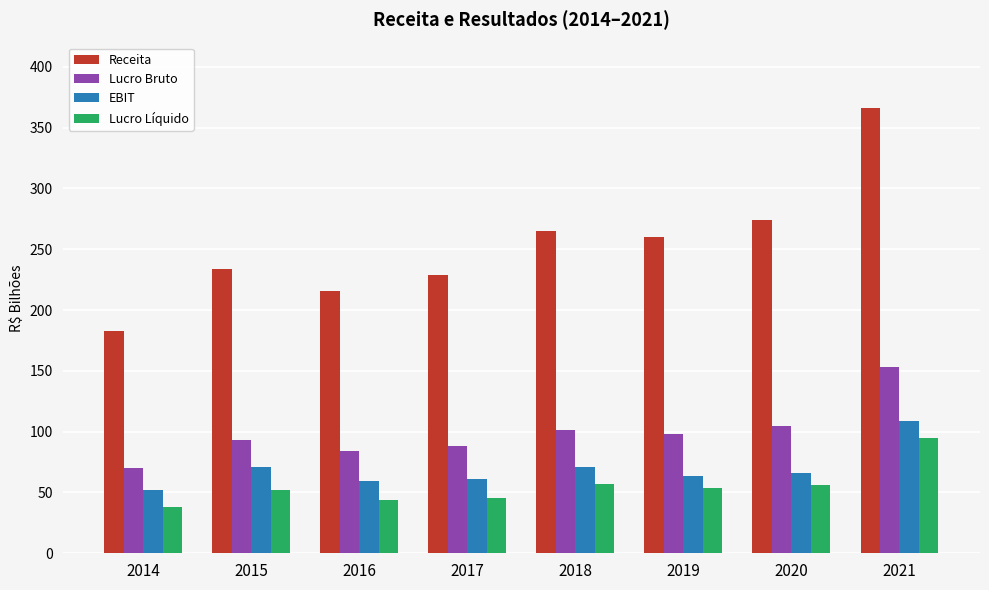

How many bars are there in total?

32